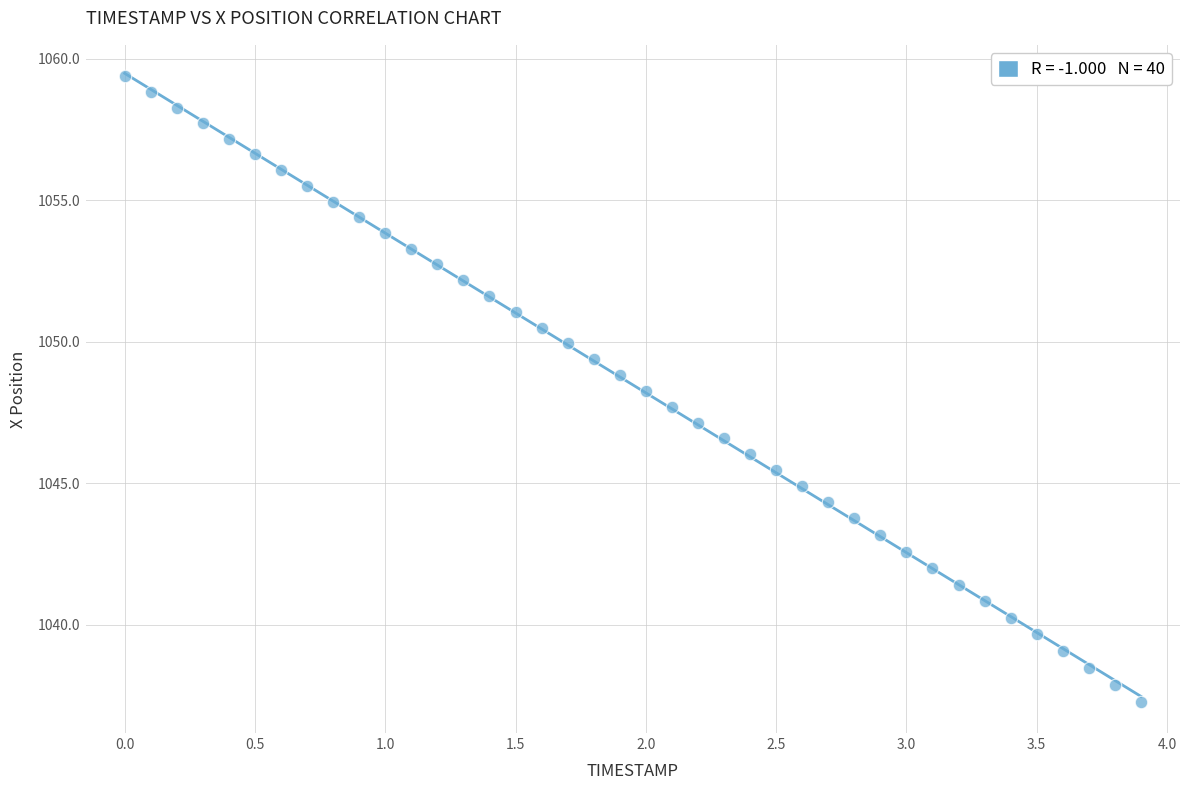

What is the range of X values (max minus min)?

3.9